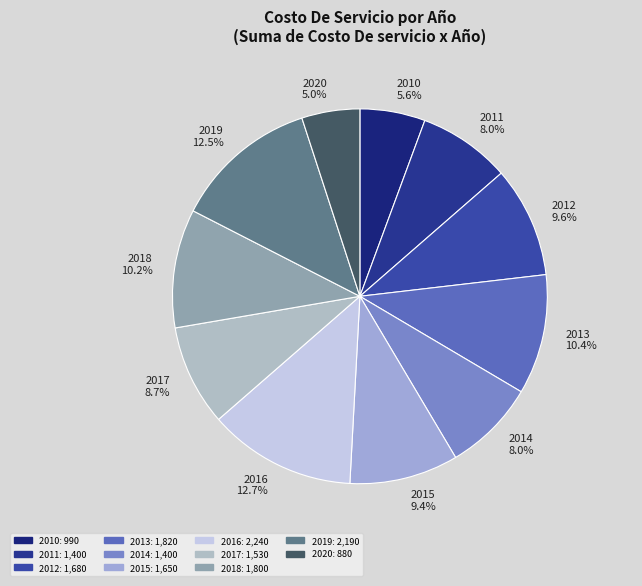

Is it true that 2020 is 5% of the pie?

True